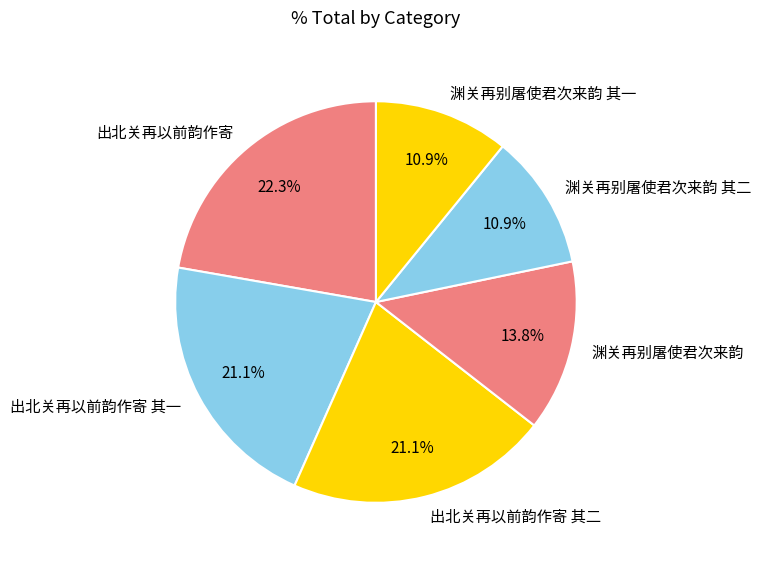

To the nearest percent, what portion does 出北关再以前韵作寄 其一 represent?

21%